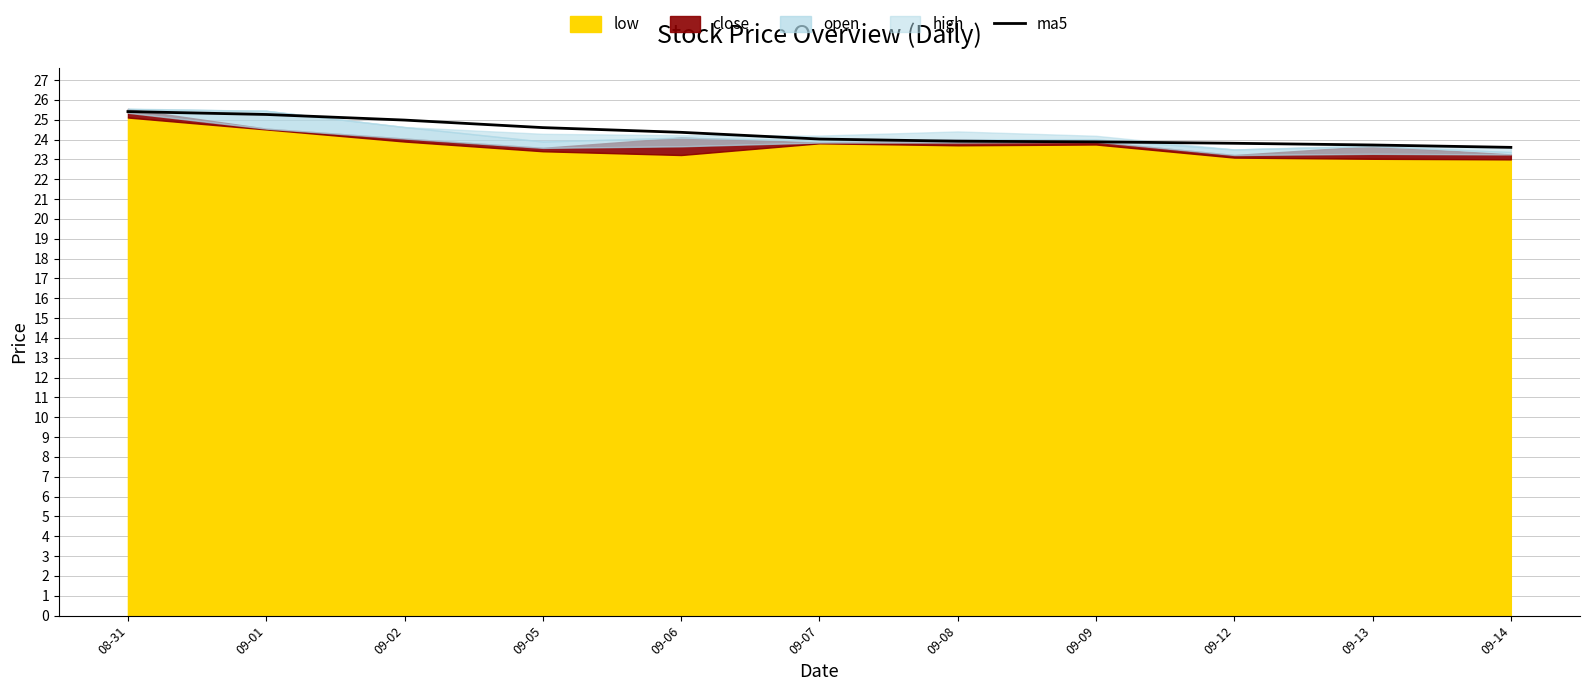

What is the highest value of the ma5 series?

25.4